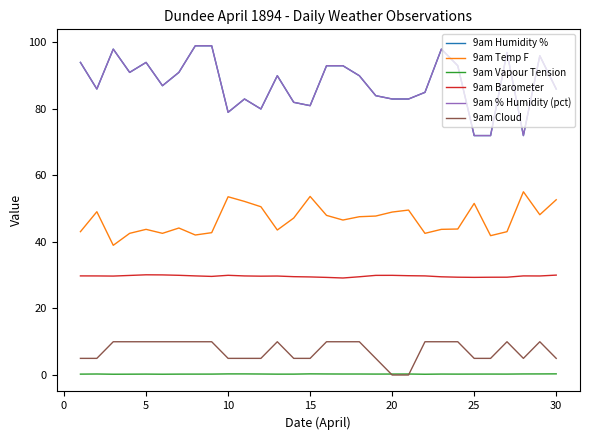

Does the chart have visible grid lines?

No